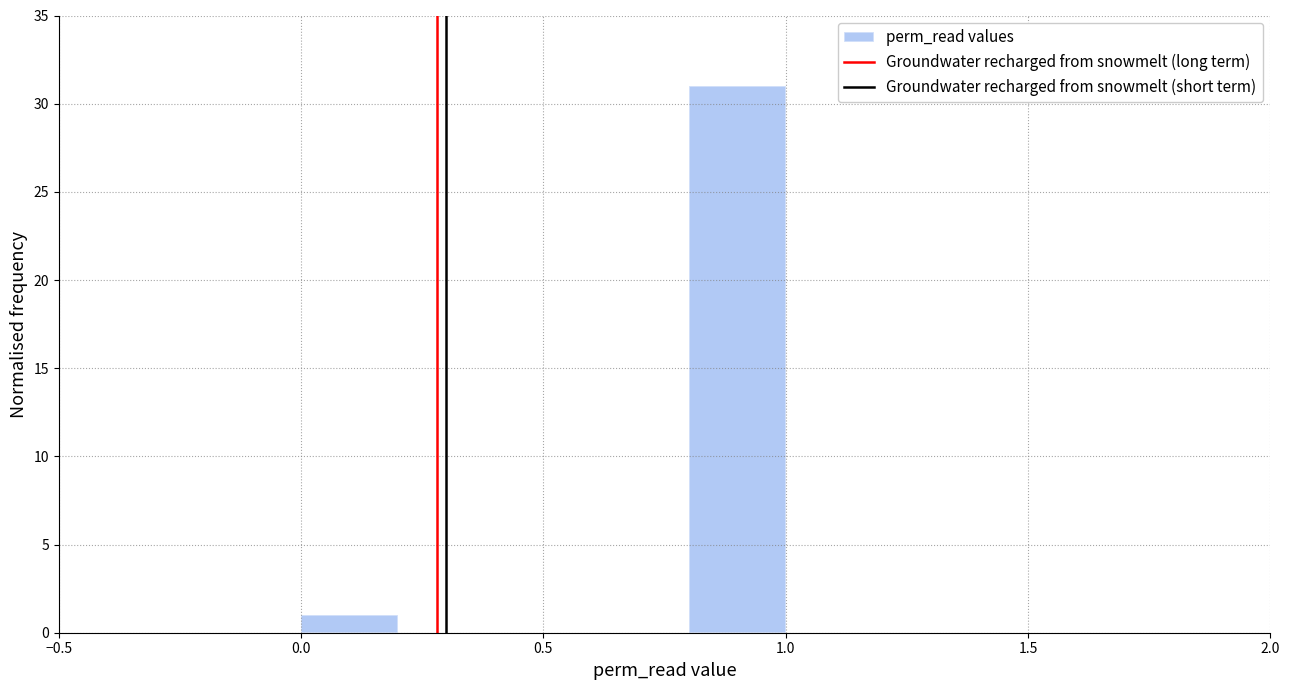

Reading left to right, list every bar in this chart as the range it spans on the x-axis followed by its height. The values are not printed on the chart, so give them approximately, as read against the axis.

0.0 to 0.2: 1
0.2 to 0.4: 0
0.4 to 0.6: 0
0.6 to 0.8: 0
0.8 to 1.0: 31